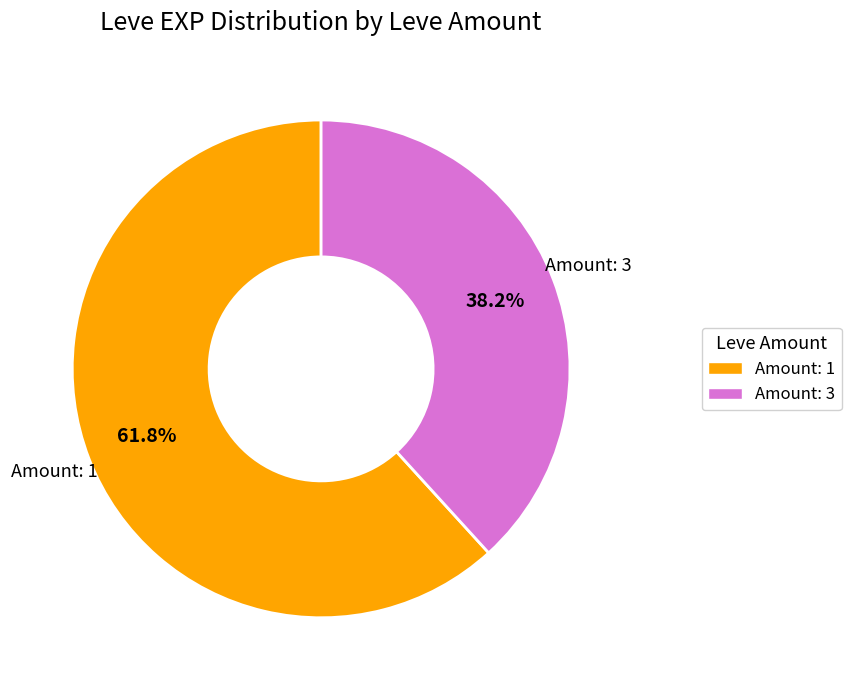

Count the number of slices in the pie.

2